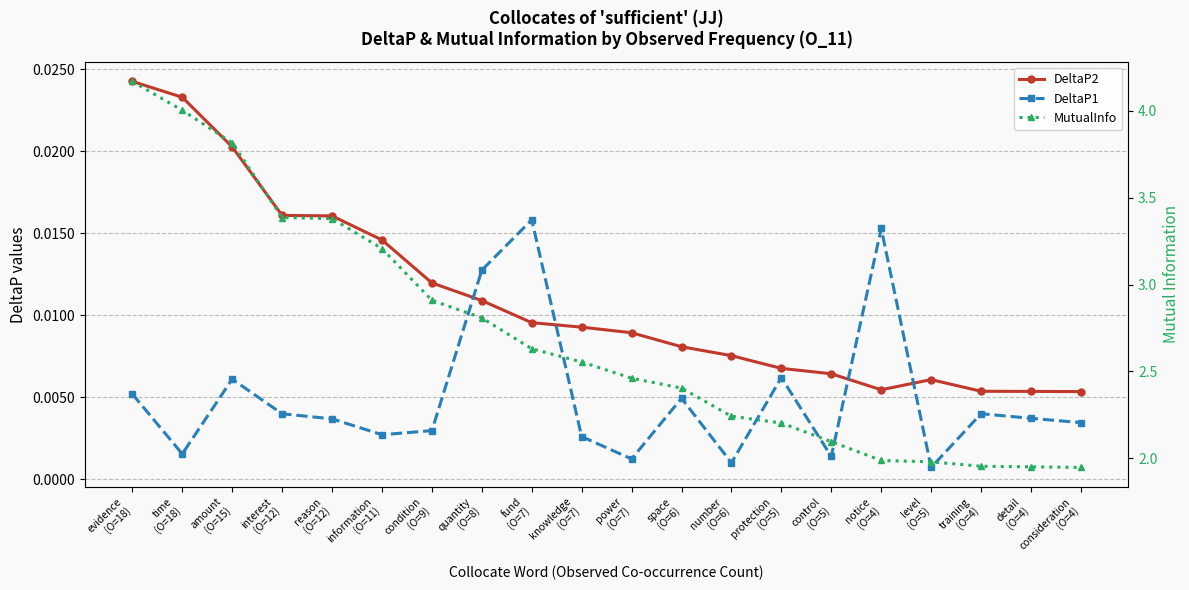

At which category is the sum across all series the highest?

evidence
(O=18)